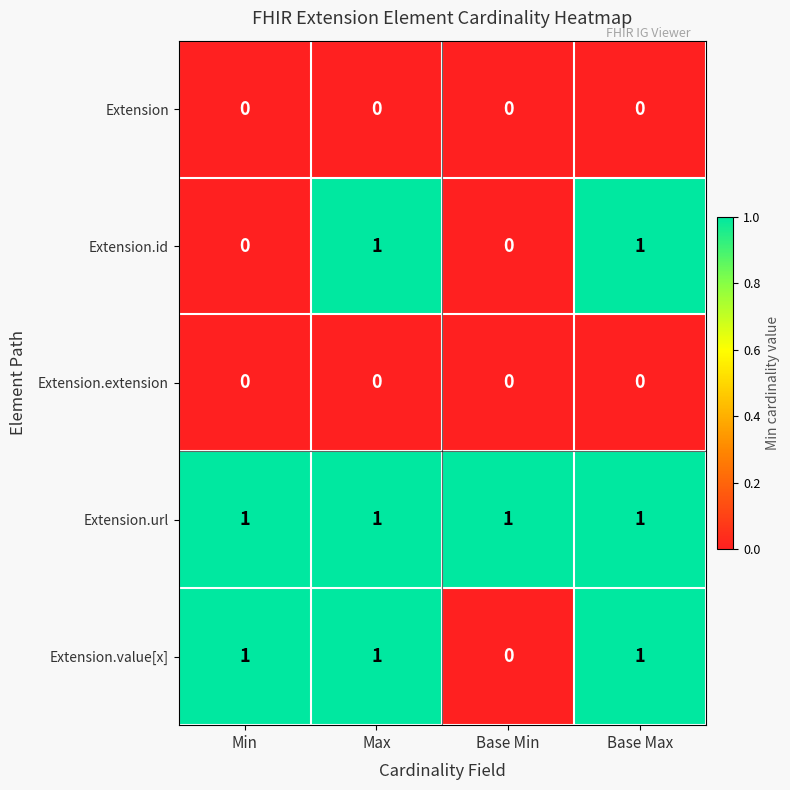

What is the total value across all series at Max?

3